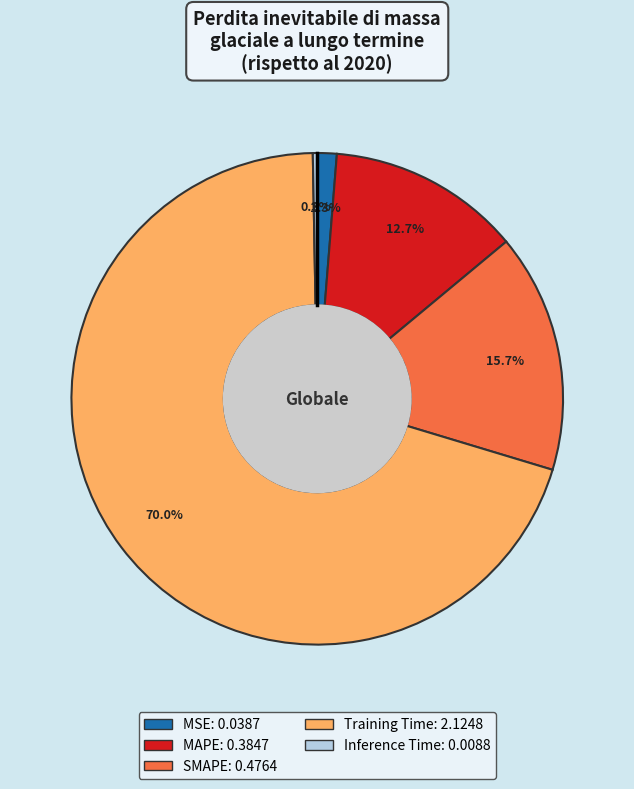

Which has a higher value, Inference Time or SMAPE?

SMAPE